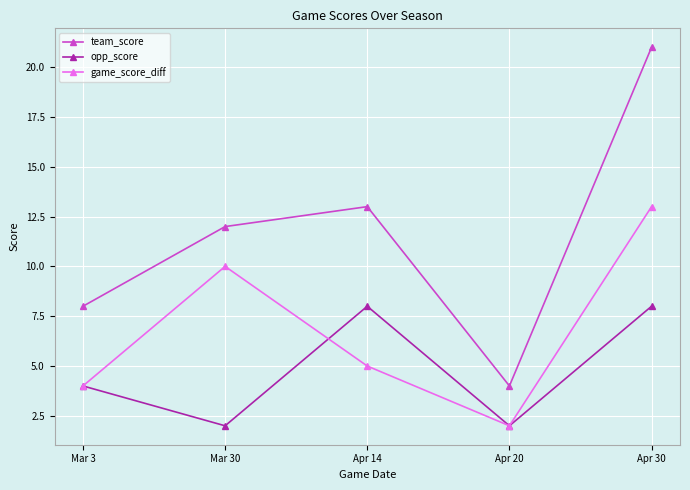

Where does the game_score_diff series first go above 5?

Mar 30